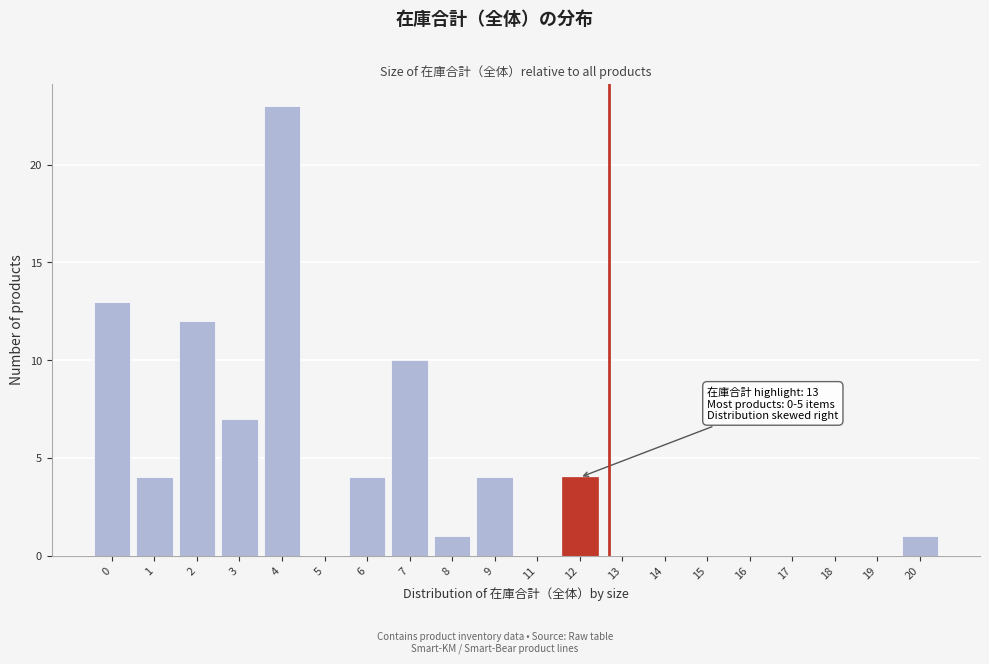

Reading left to right, extract all data points from this chart.

0=13	1=4	2=12	3=7	4=23	5=0	6=4	7=10	8=1	9=4	11=0	12=4	13=0	14=0	15=0	16=0	17=0	18=0	19=0	20=1